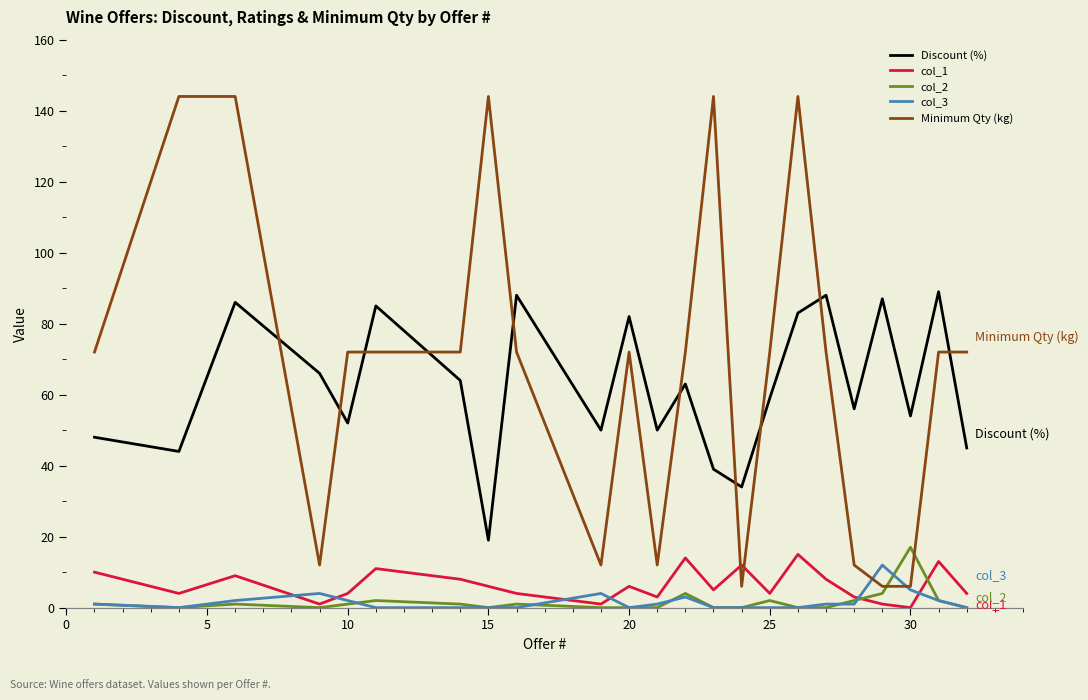

True or false: col_3 has more than 2 interior local peaks.

True